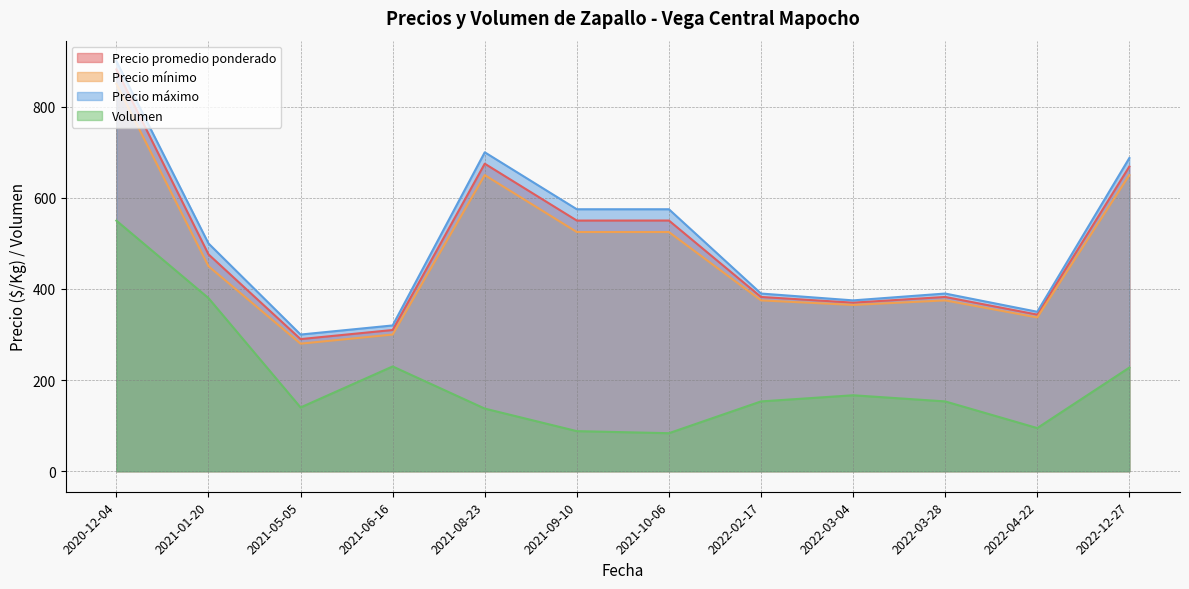

What is the lowest value of the Volumen series?

83.5